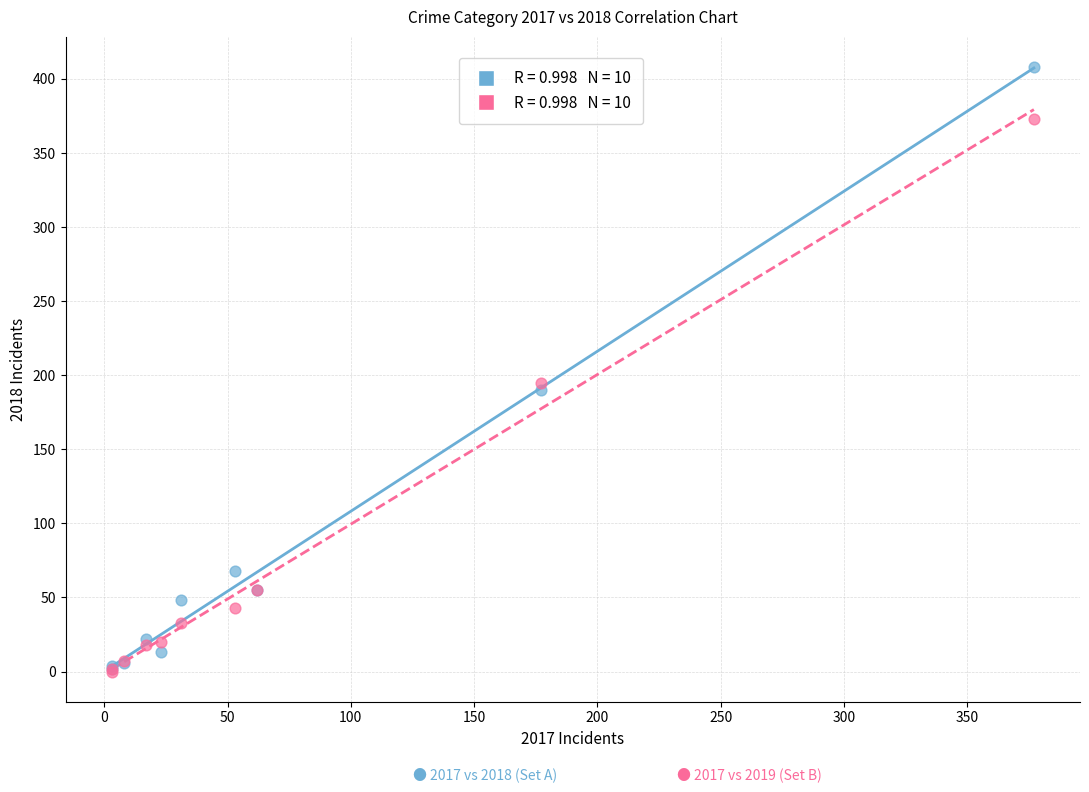

Across all series, what Y value is closest to 204?

195